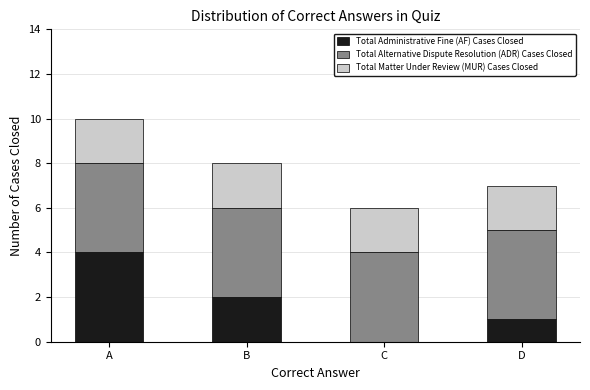

The Total Administrative Fine (AF) Cases Closed series shows 7 at A. True or false?

False